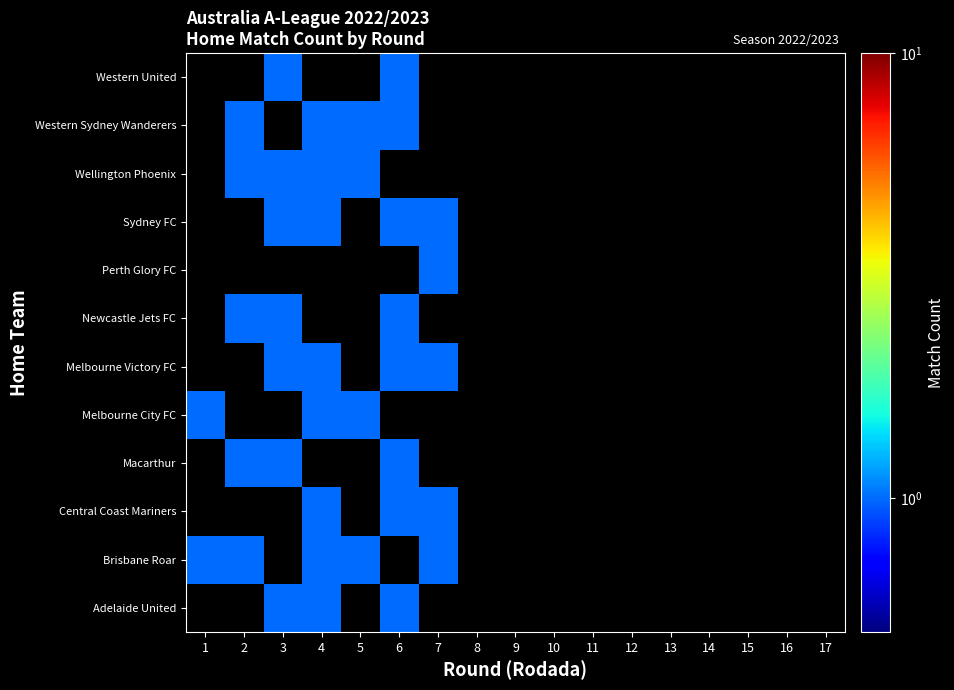

How many values in Macarthur are above zero?

3